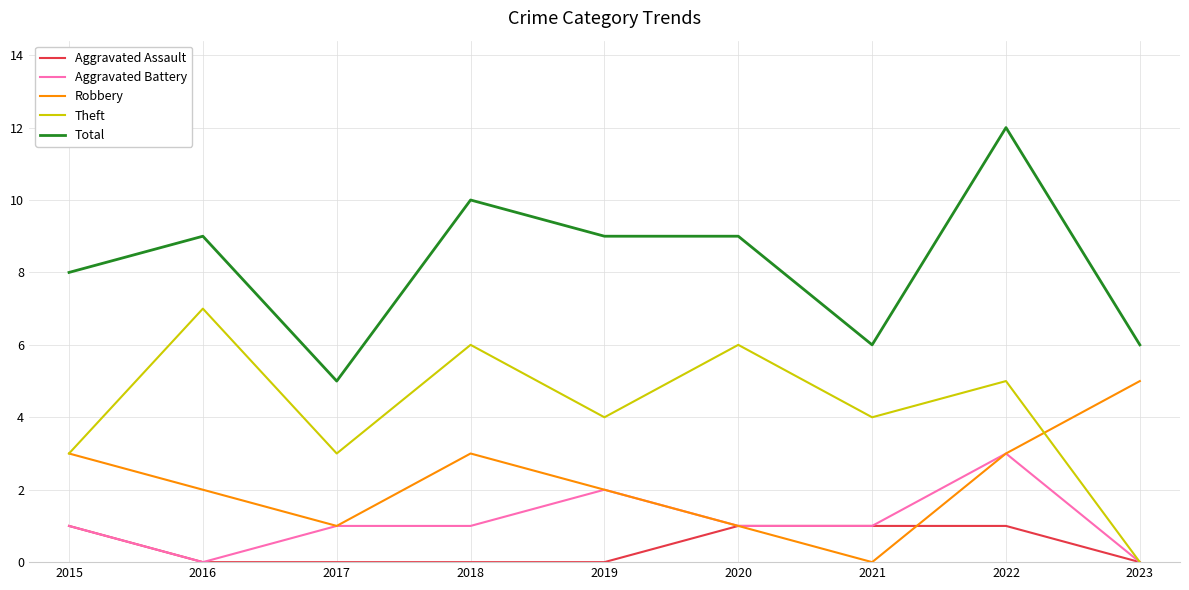

What is the maximum value for Total?

12